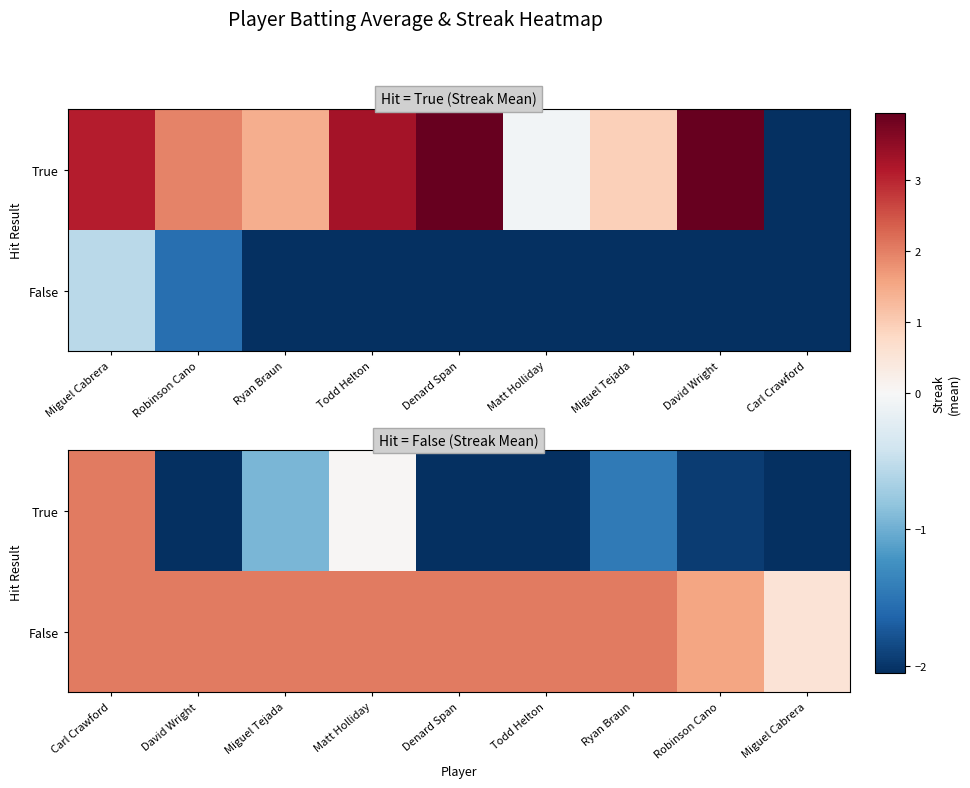

What is the difference between the highest and lowest values at Denard Span?

6.0